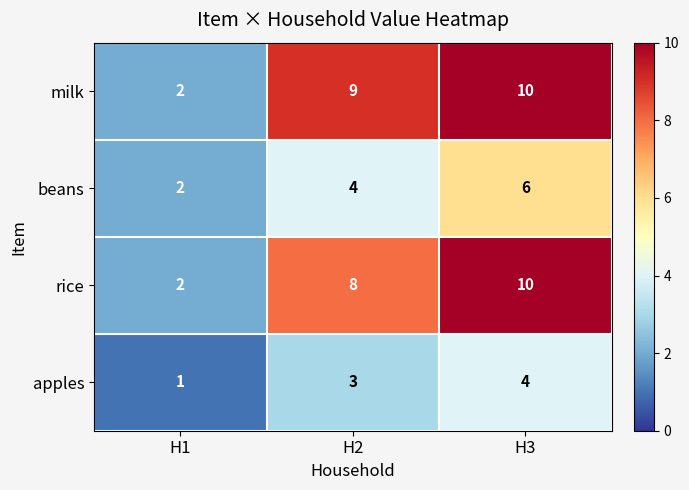

How many categories are shown in the chart?

3